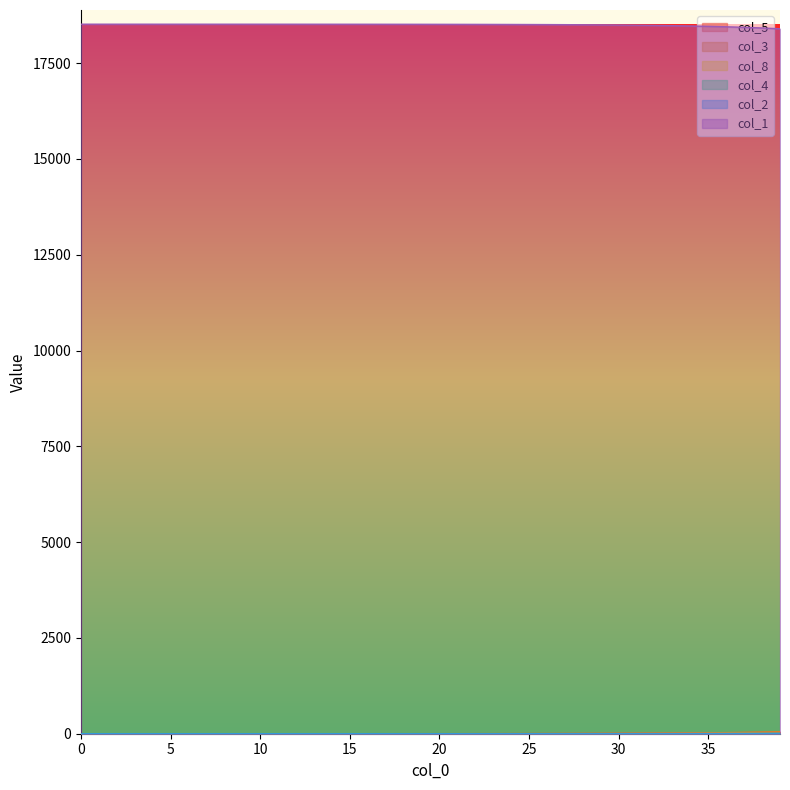

How many categories are shown in the chart?

40